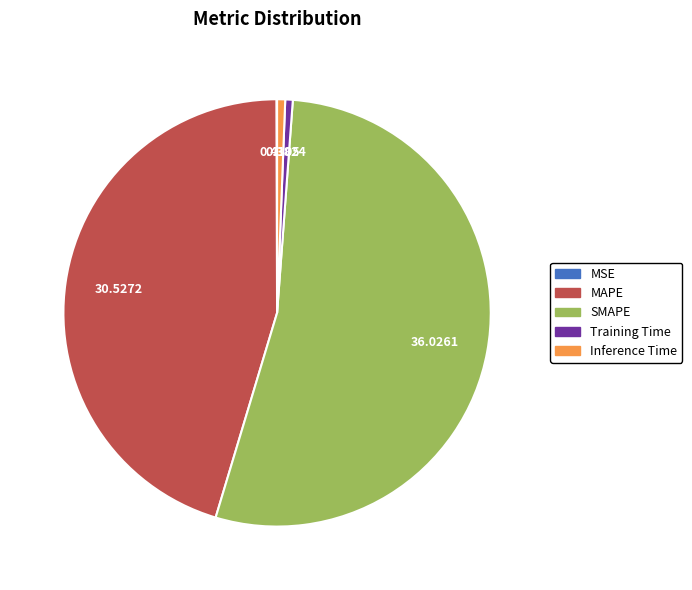

Which slice is the largest?

SMAPE